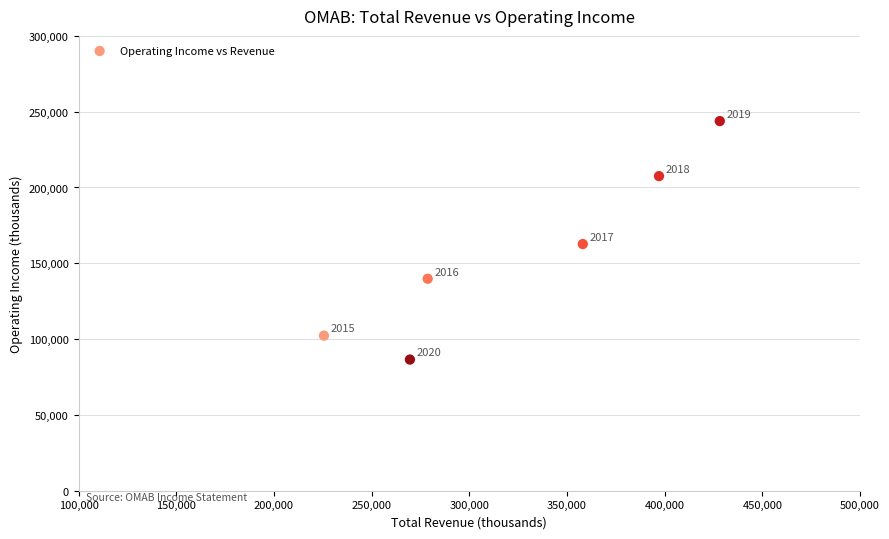

What Y value in the scatter plot is closest to 165150?

162700